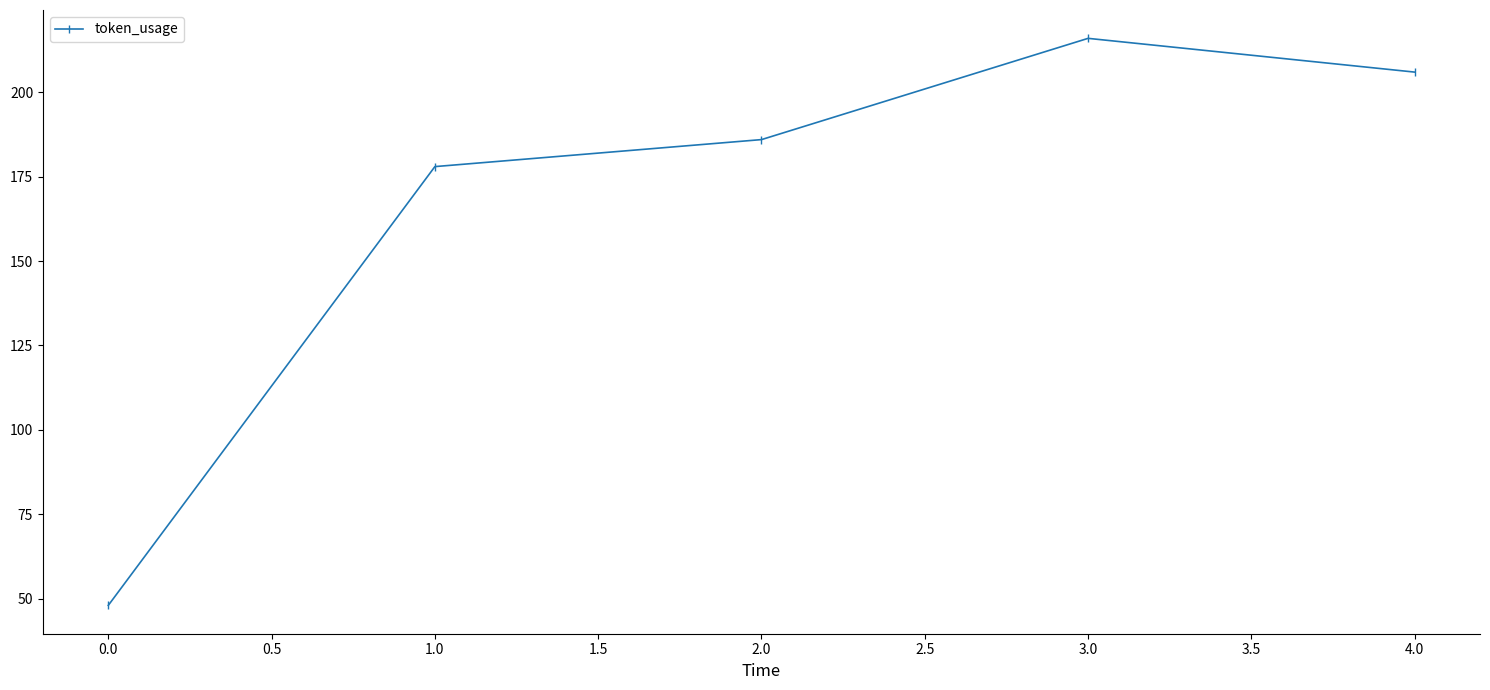

At which category does the chart reach its peak across all series?

3.0